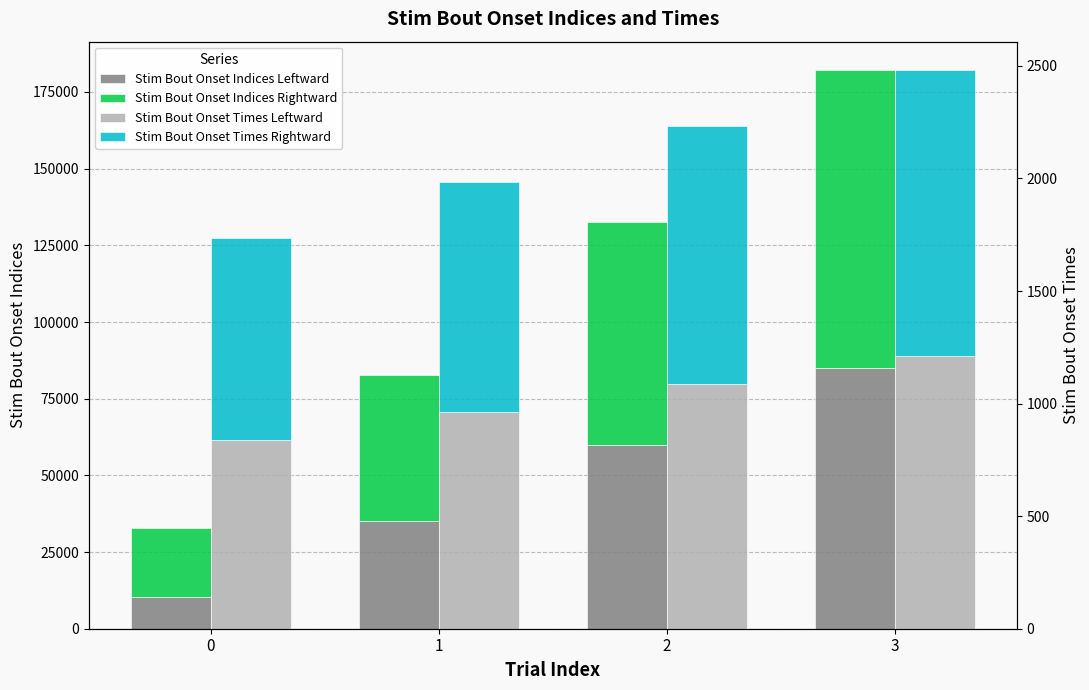

What is the difference between the maximum and second lowest values in the Stim Bout Onset Times Rightward series?

249.2